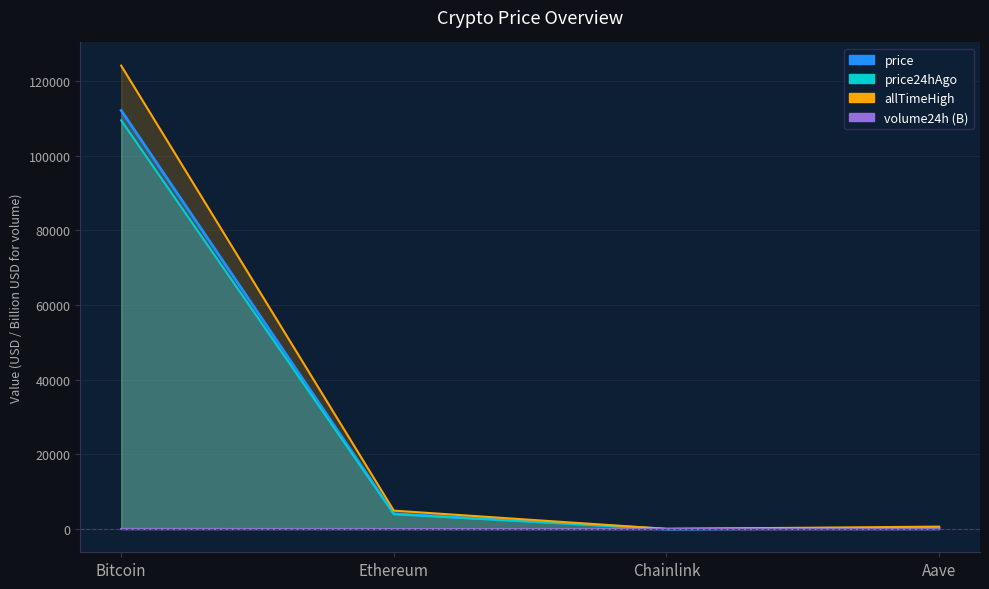

Where does the price24hAgo series first go above 3995?

Bitcoin